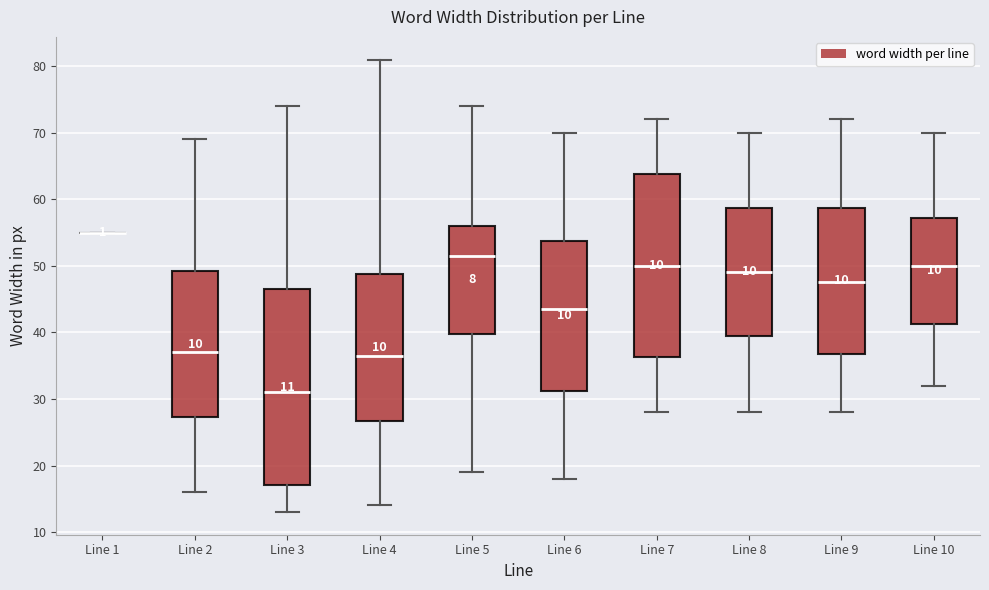

Comparing the boxes themselves (not the whiskers), which one is the tallest?

Line 3